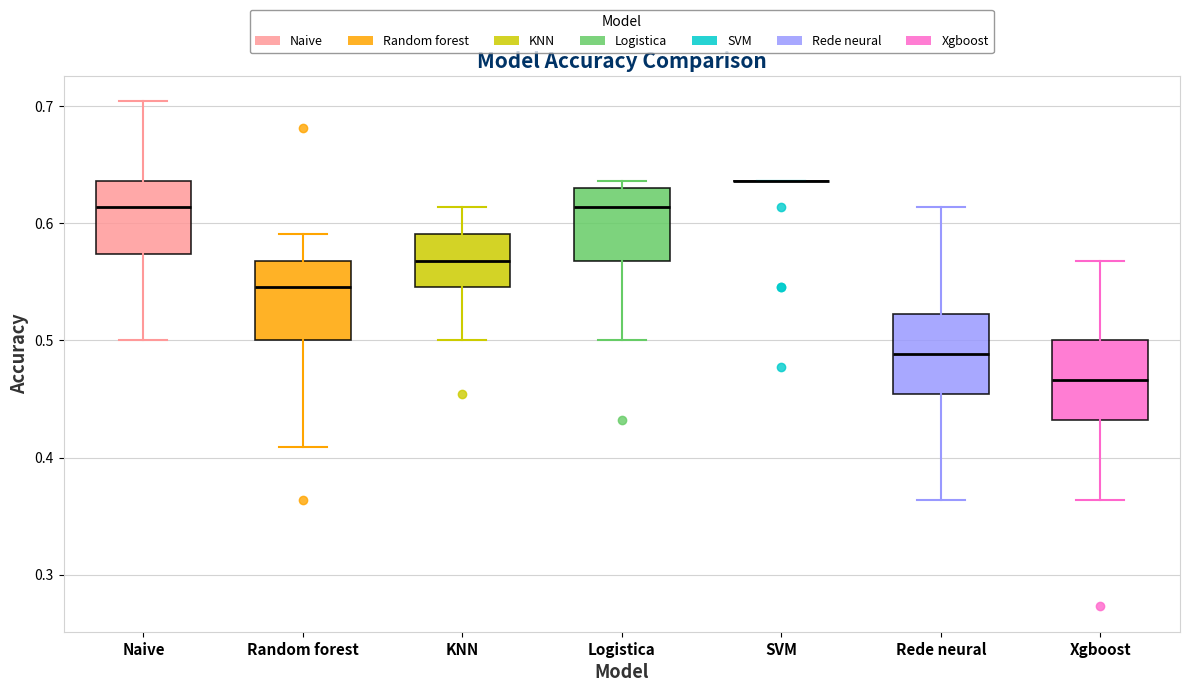

Reading left to right, read every box against the y-axis: the position of its median line, the range the box covers, and the ends of its whiskers. The values are not printed on the chart, so give them approximately, as read against the axis.

Naive: median 0.61, box 0.57 to 0.64, whiskers 0.50 to 0.70
Random forest: median 0.55, box 0.50 to 0.57, whiskers 0.41 to 0.59
KNN: median 0.57, box 0.55 to 0.59, whiskers 0.50 to 0.61
Logistica: median 0.61, box 0.57 to 0.63, whiskers 0.50 to 0.64
SVM: box collapsed to a line at 0.64, whiskers 0.64 to 0.64
Rede neural: median 0.49, box 0.45 to 0.52, whiskers 0.36 to 0.61
Xgboost: median 0.47, box 0.43 to 0.50, whiskers 0.36 to 0.57